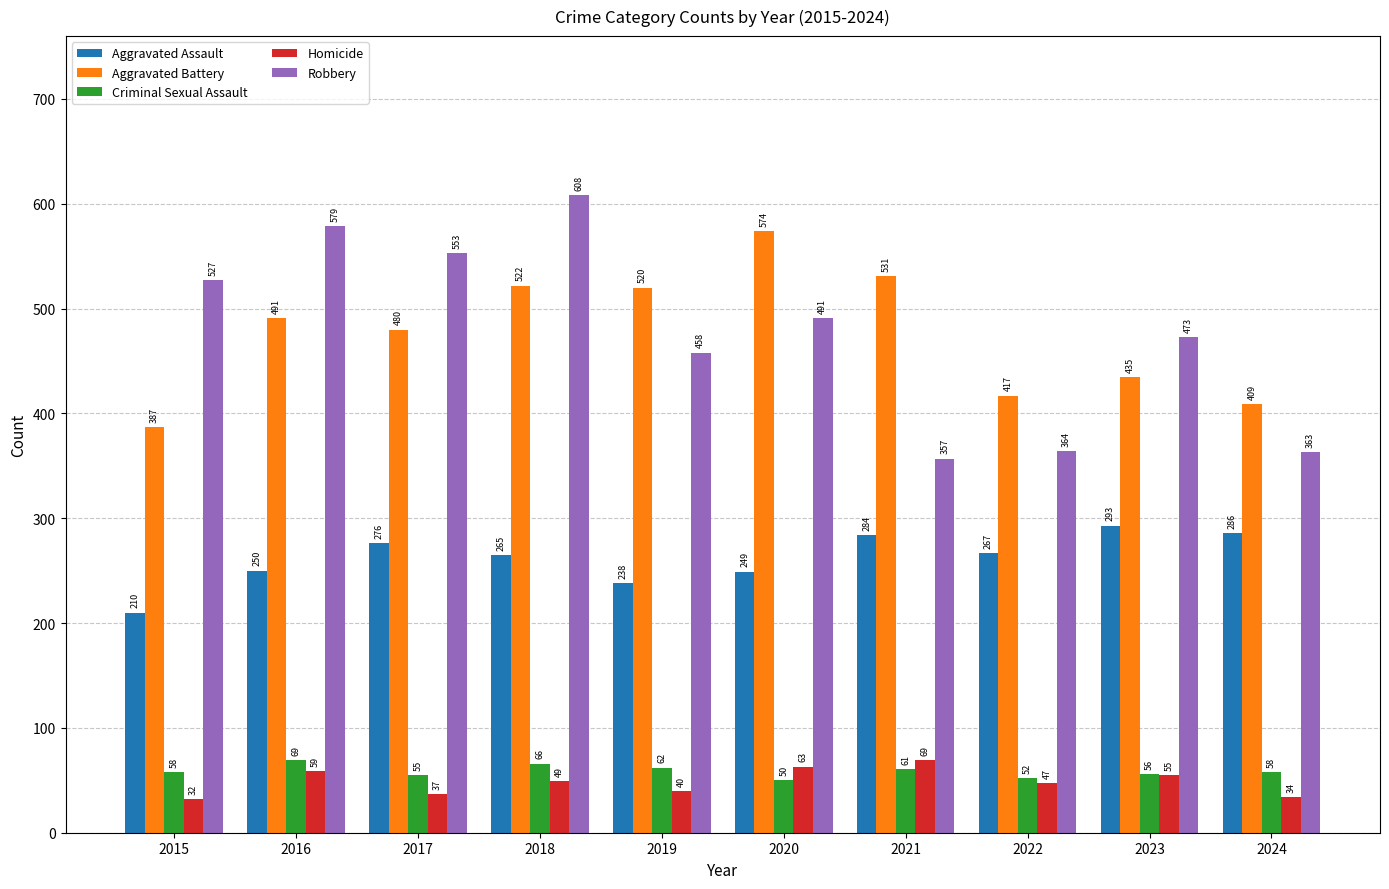

What is the spread (max minus min) of values at 2021?

470